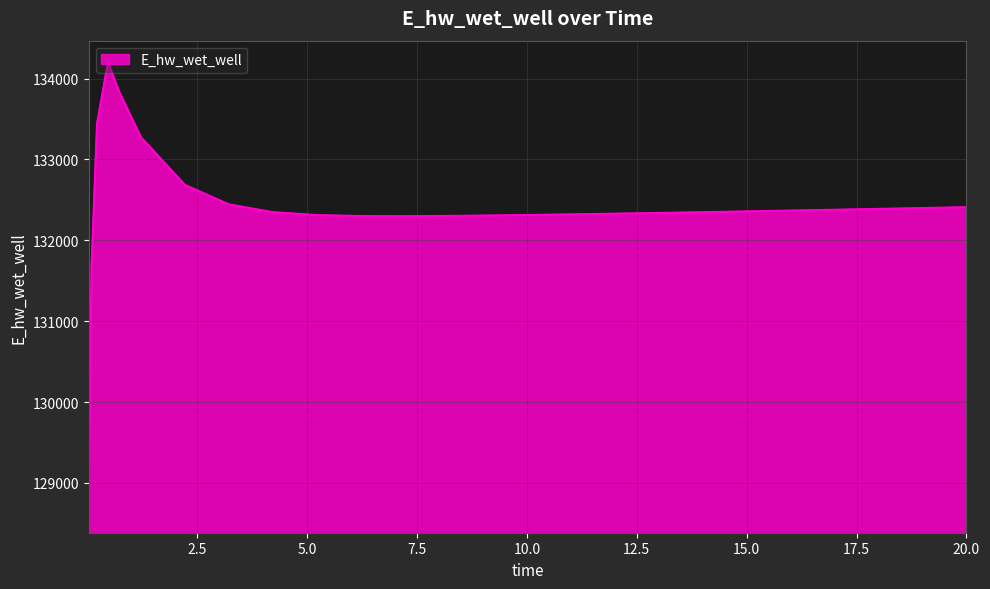

What is the minimum value shown in the chart?

128913.0